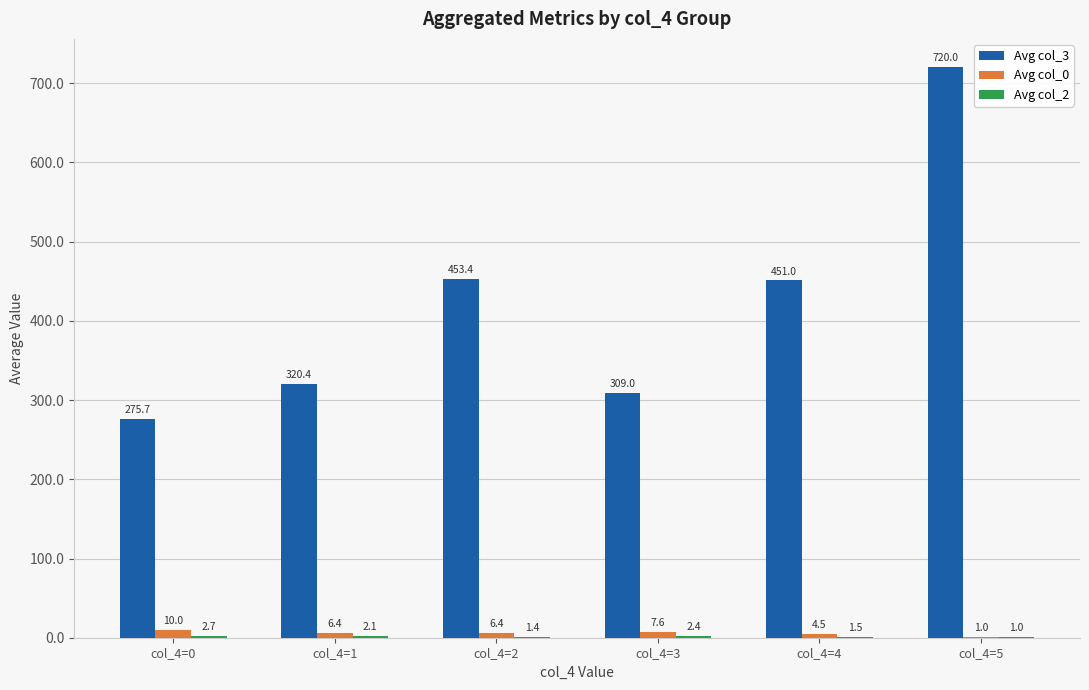

Where is Avg col_0 nearest to the value 5?

col_4=4